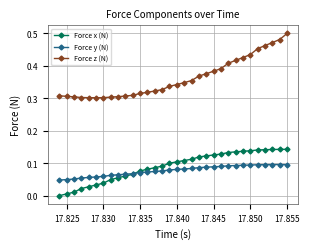

List the series in order of their peak value, highest first.

Force z (N), Force x (N), Force y (N)